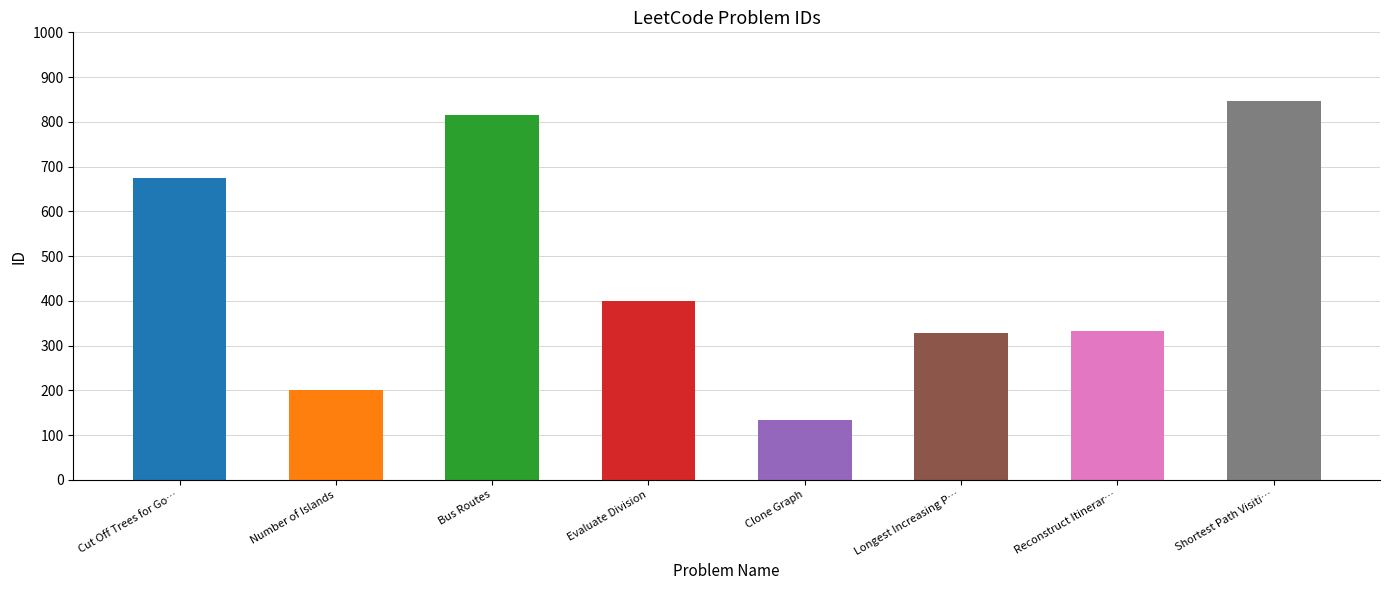

Which has a higher value, Clone Graph or Evaluate Division?

Evaluate Division